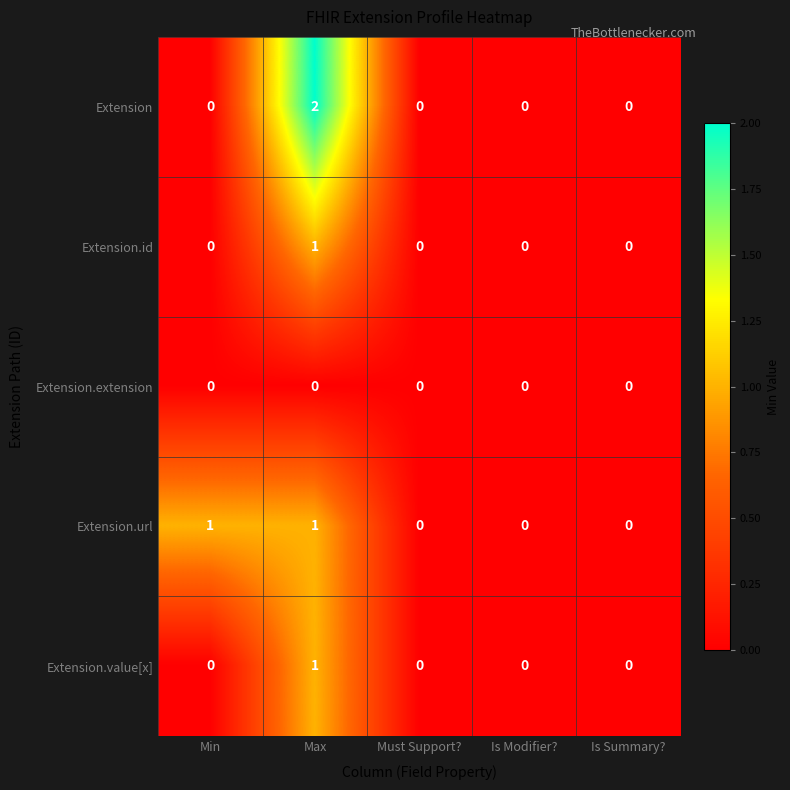

At which category does the chart reach its peak across all series?

Max